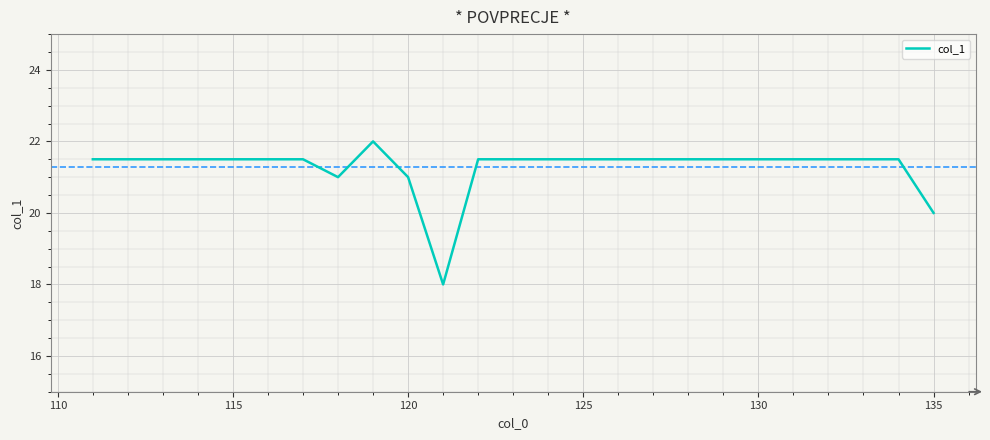

What is the difference between the maximum and minimum values?

4.0